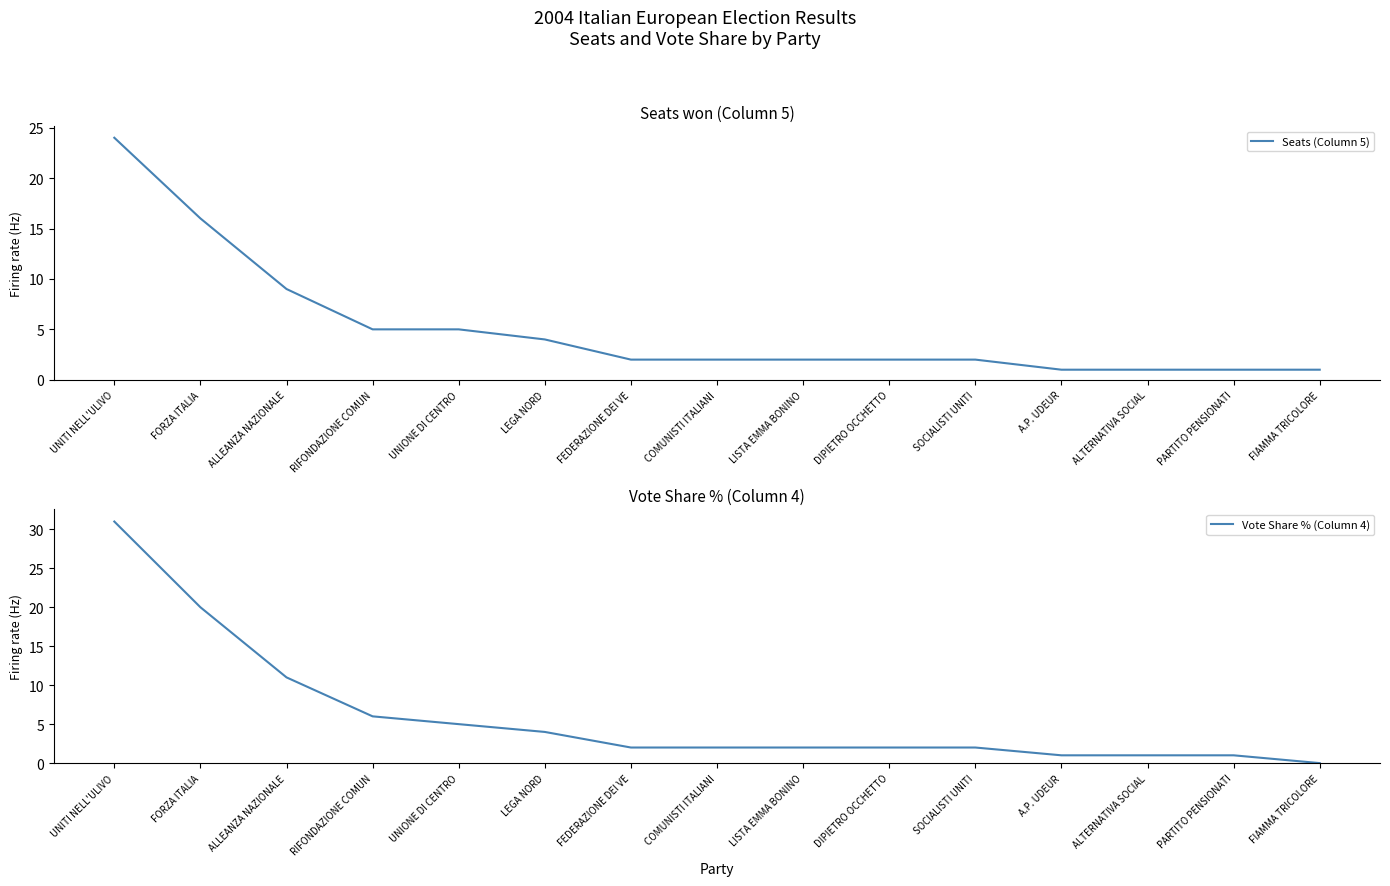

True or false: Vote Share % (Column 4) and Seats (Column 5) intersect in this chart.

False